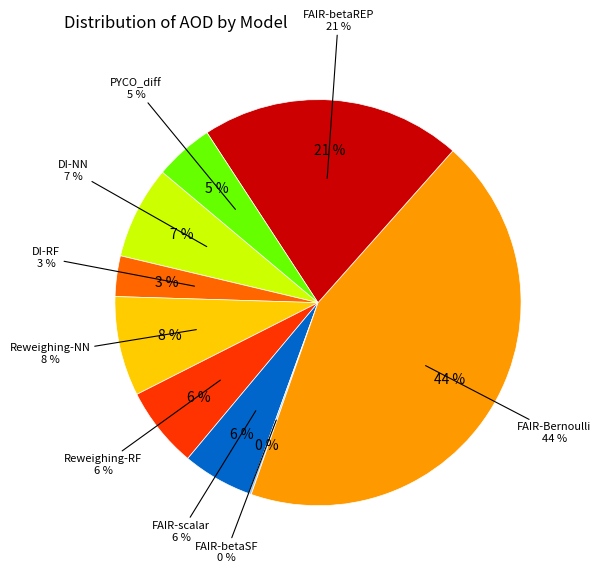

Count the number of slices in the pie.

9